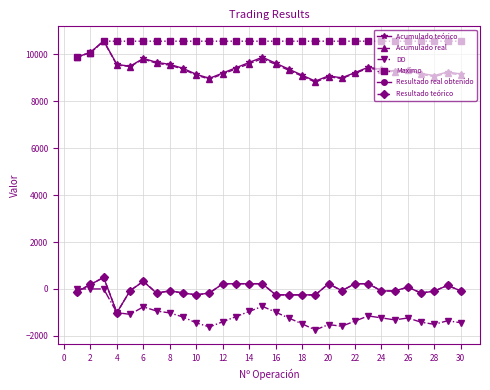

True or false: Acumulado real has more than 0 interior local peaks.

True